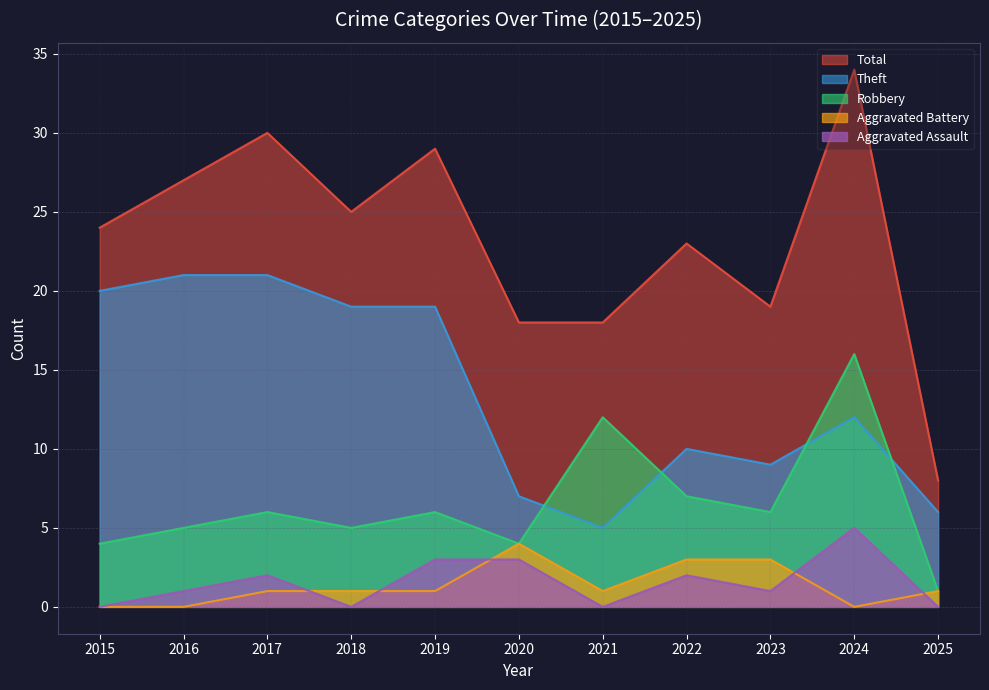

What is the difference between the Robbery values at 2025 and 2019?

5